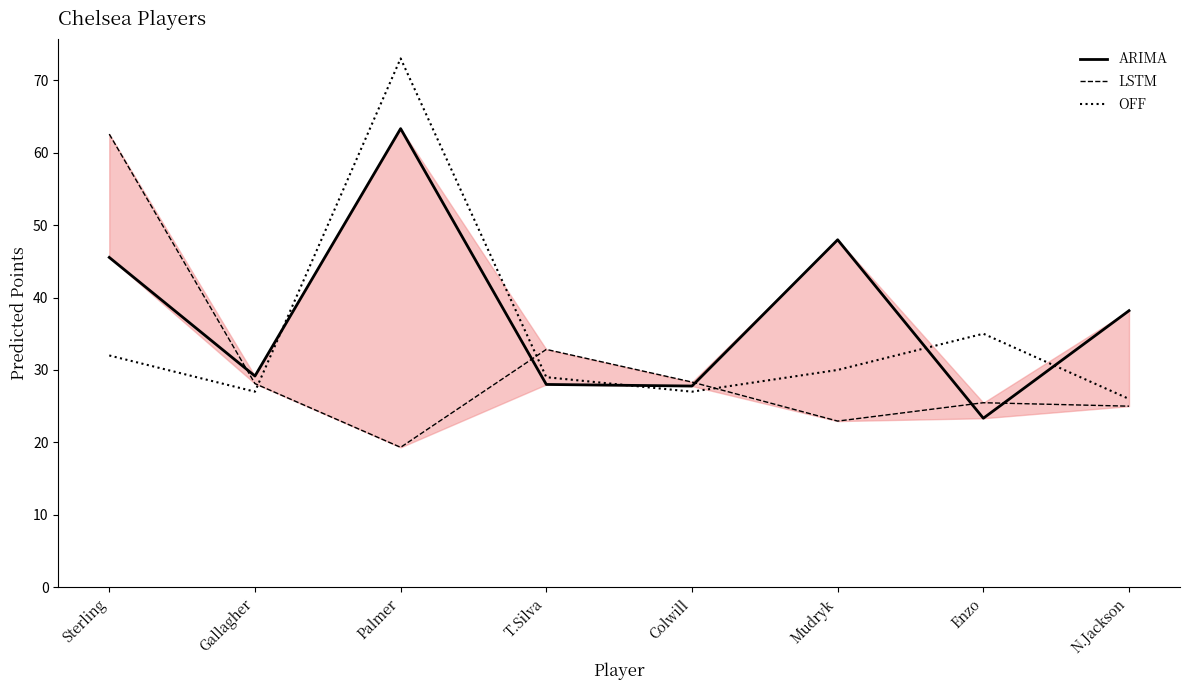

Which category has the highest value across all series?

Palmer